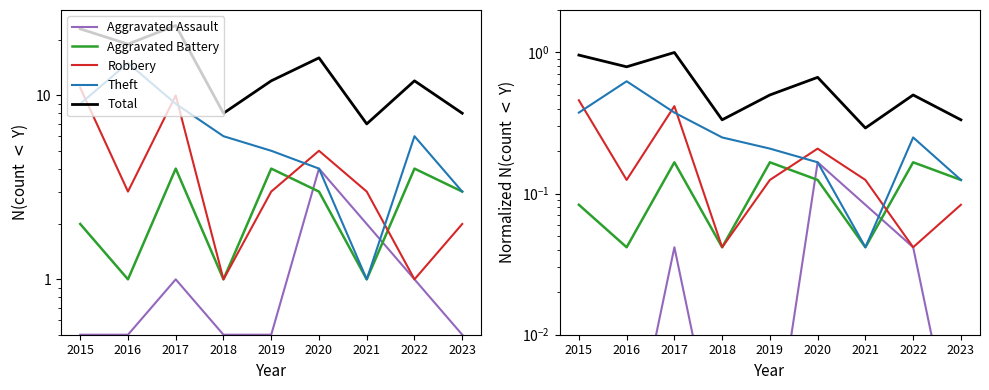

True or false: Theft and Aggravated Battery cross at least once.

False